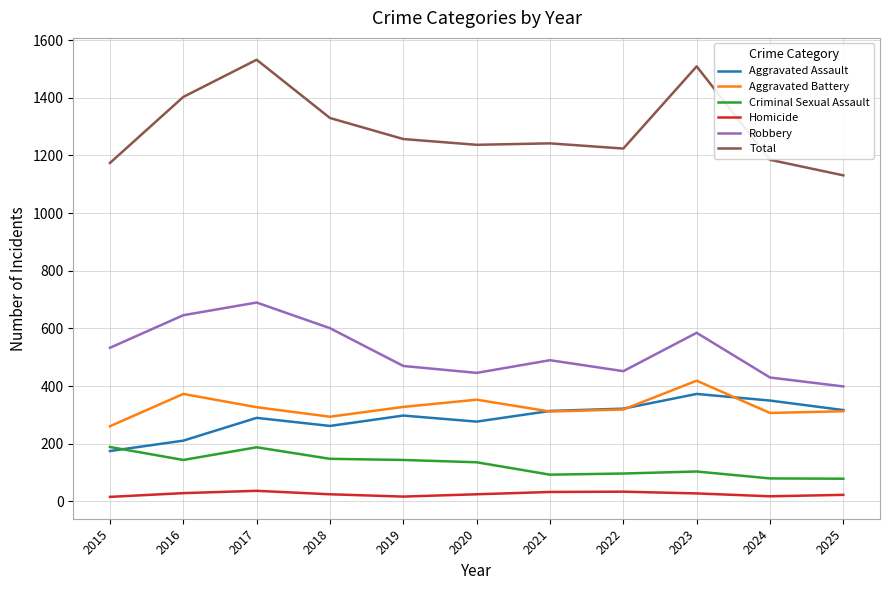

Is the value of Robbery at 2021 greater than the value of Criminal Sexual Assault at 2024?

Yes